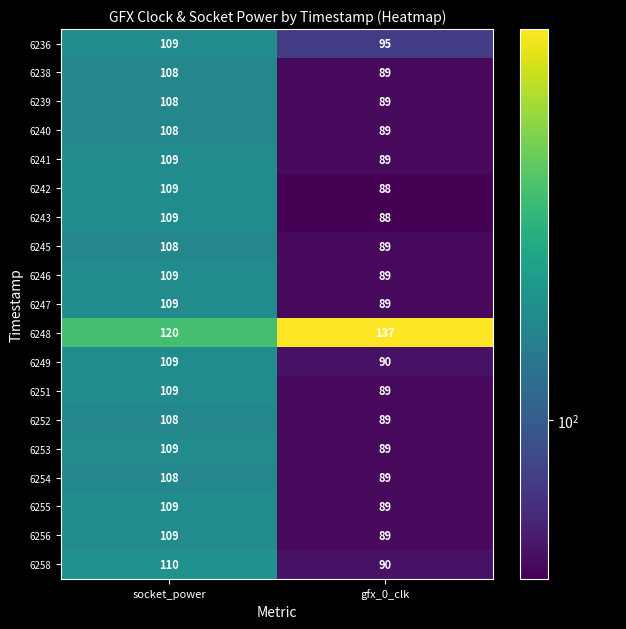

Is it true that 6258 equals 90 at gfx_0_clk?

True